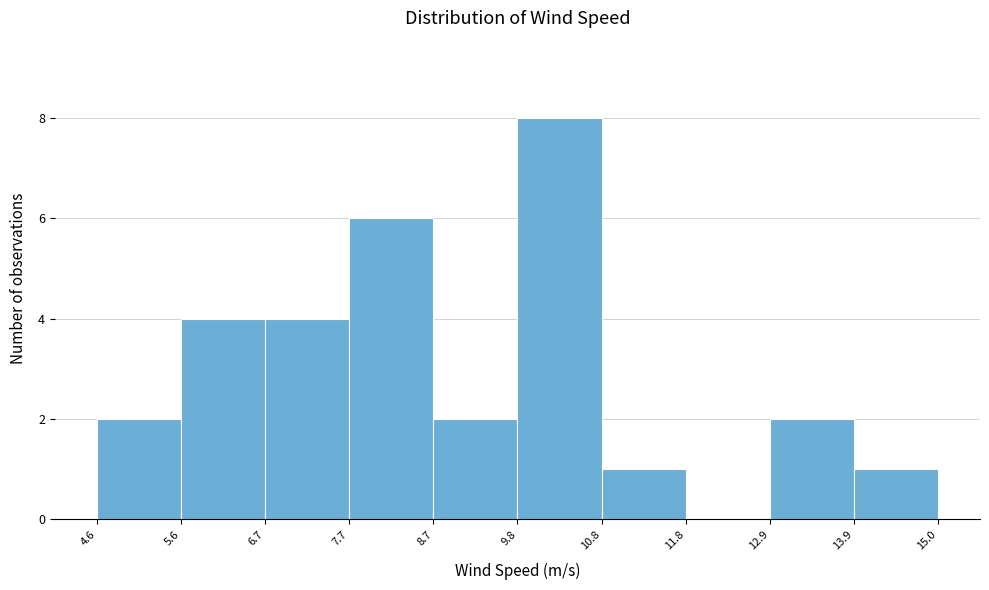

Reading left to right, transcribe this chart: for each bar, give the range it covers on the x-axis and its height. The values are not printed on the chart, so give them approximately, as read against the axis.

4.6 to 5.6: 2
5.6 to 6.7: 4
6.7 to 7.7: 4
7.7 to 8.7: 6
8.7 to 9.8: 2
9.8 to 10.8: 8
10.8 to 11.8: 1
11.8 to 12.9: 0
12.9 to 13.9: 2
13.9 to 15.0: 1